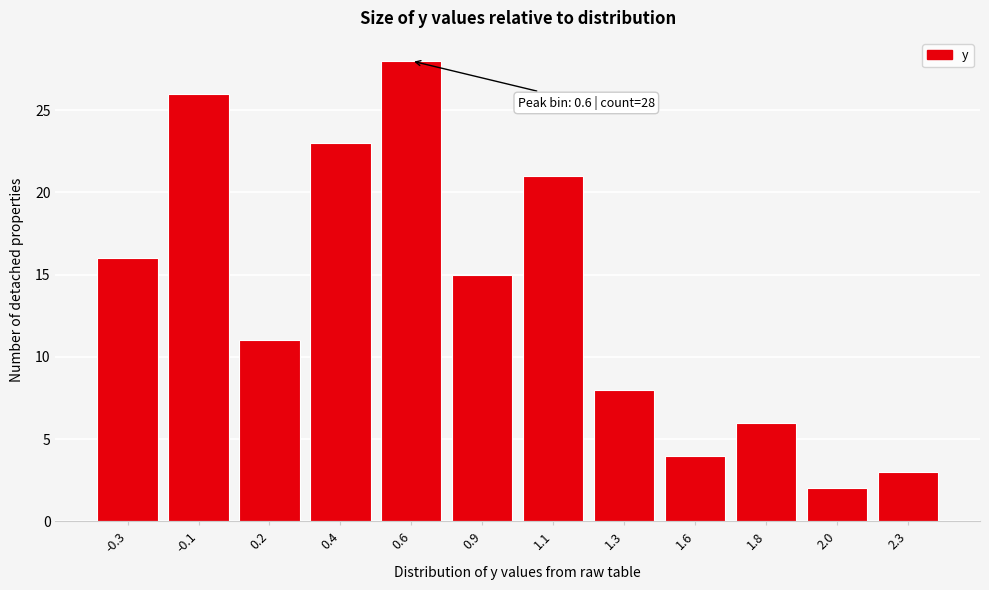

Reading left to right, what are all the values shown in this chart?

-0.3=16	-0.1=26	0.2=11	0.4=23	0.6=28	0.9=15	1.1=21	1.3=8	1.6=4	1.8=6	2.0=2	2.3=3